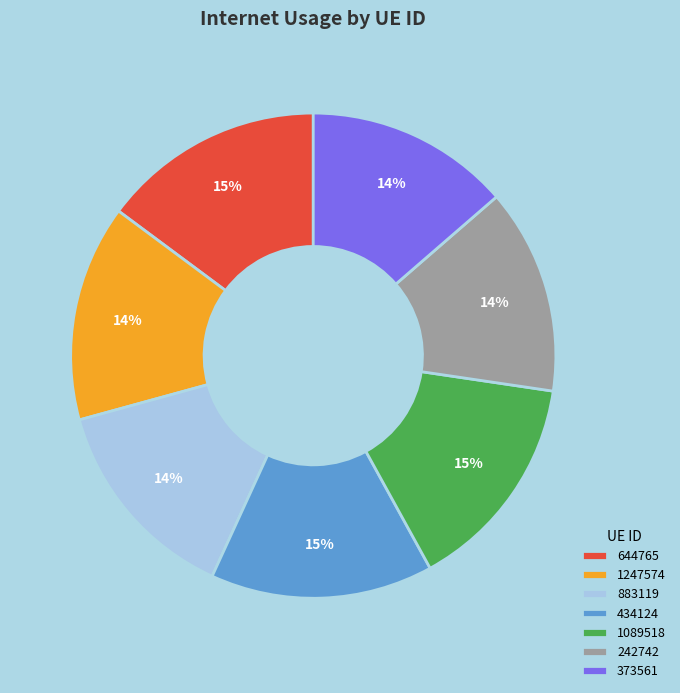

Is it true that 434124 is 25% of the pie?

False